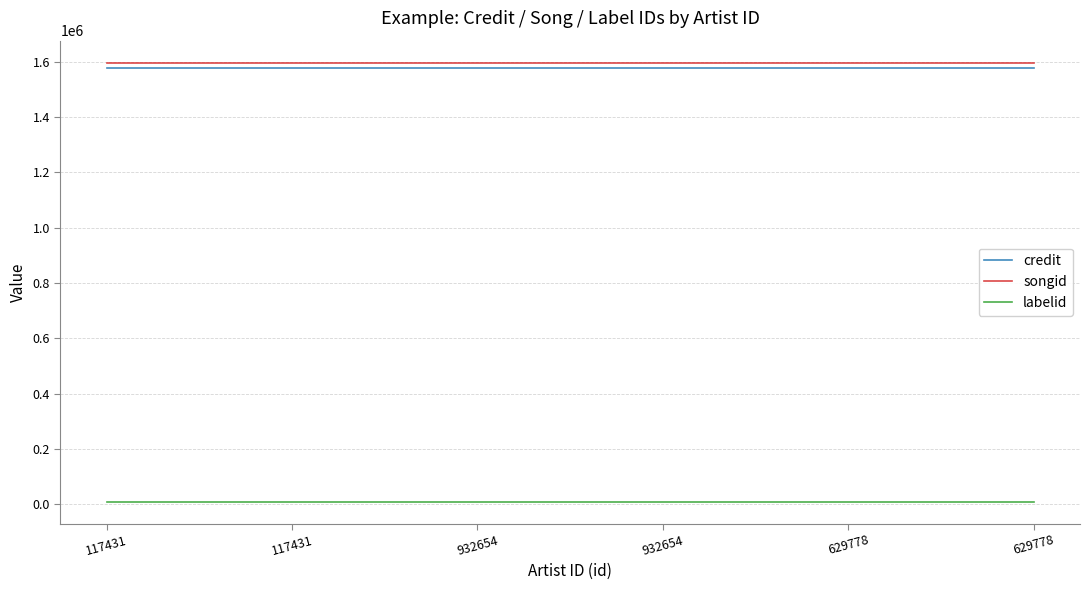

Reading left to right, transcribe all the data shown in this chart.

credit: 117431=1576904	117431=1576904	932654=1576904	932654=1576904	629778=1576904	629778=1576904
songid: 117431=1597155	117431=1597155	932654=1597155	932654=1597155	629778=1597155	629778=1597155
labelid: 117431=8876	117431=8876	932654=8876	932654=8876	629778=8876	629778=8876